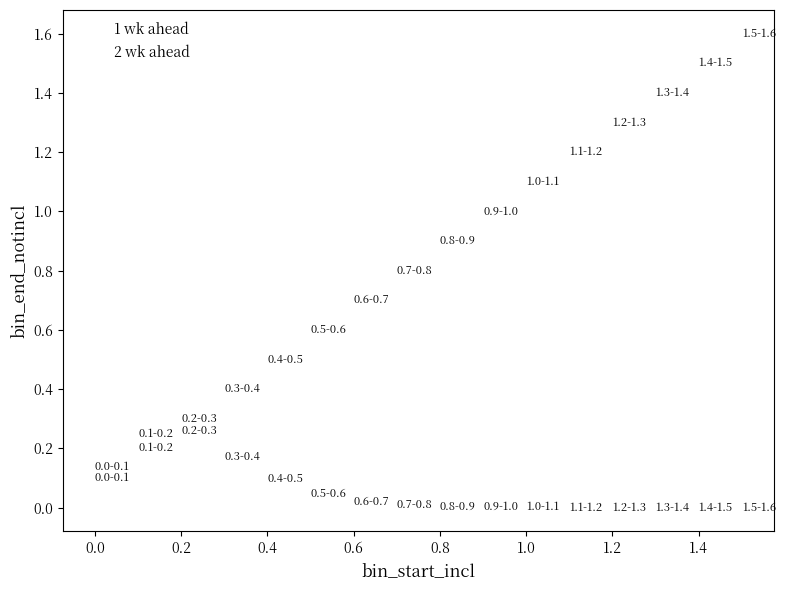

What is the X range (max minus min) for the scatter plot?

1.5